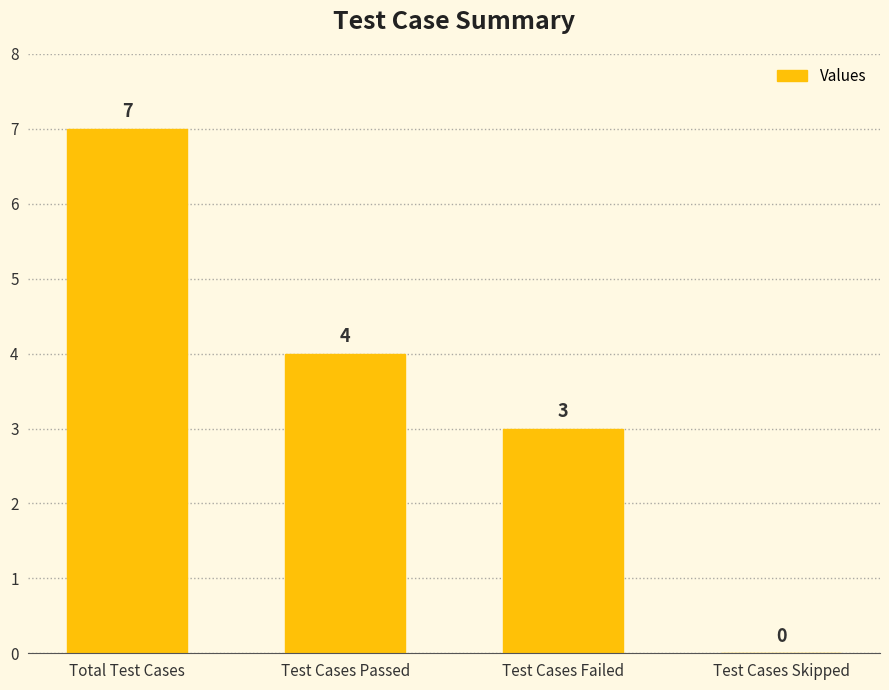

Are the bars horizontal?

No